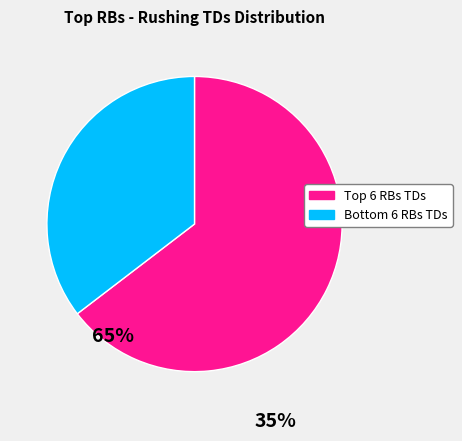

Is there a majority slice in this chart?

Yes